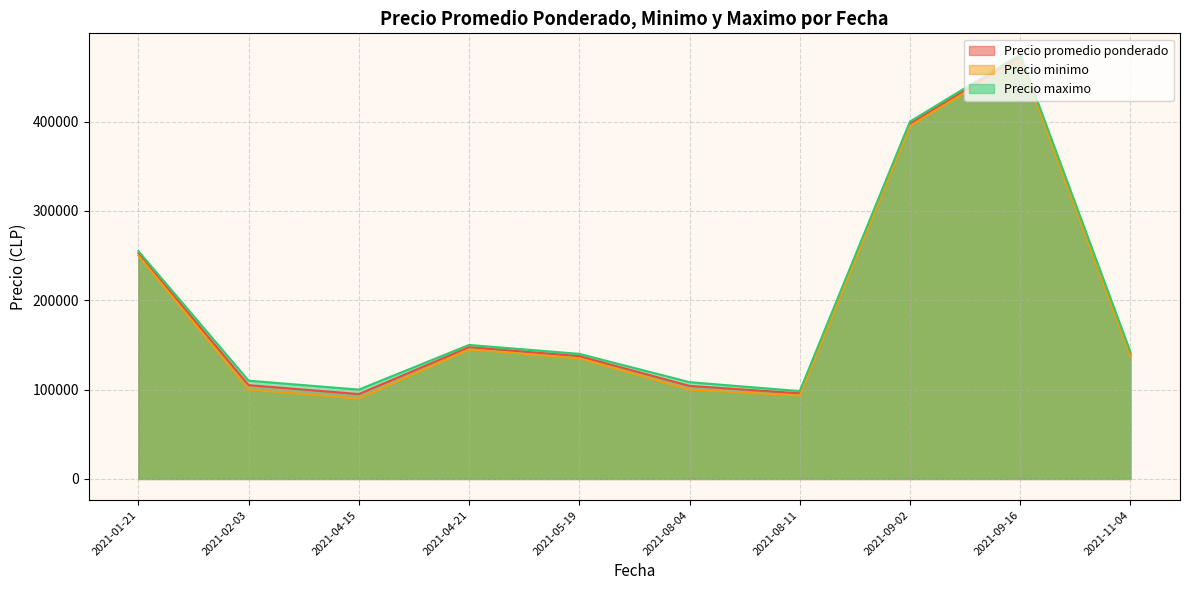

At which category does the chart reach its peak across all series?

2021-09-16